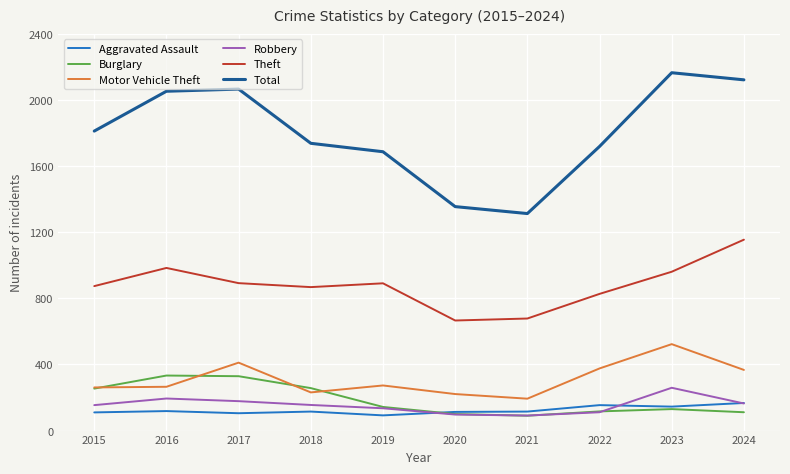

What is the spread (max minus min) of values at 2018?

1623